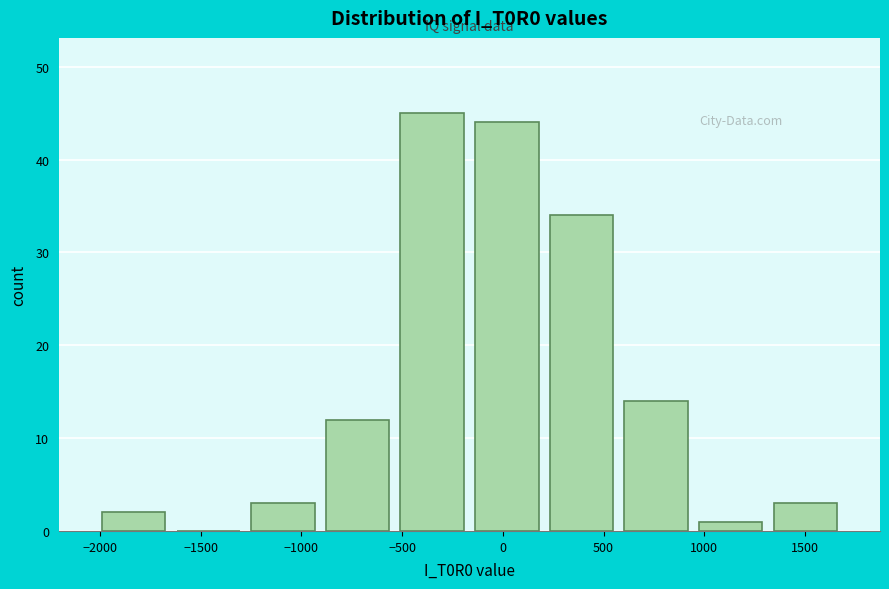

Which range on the x-axis has the tallest bar?

-550 to -150